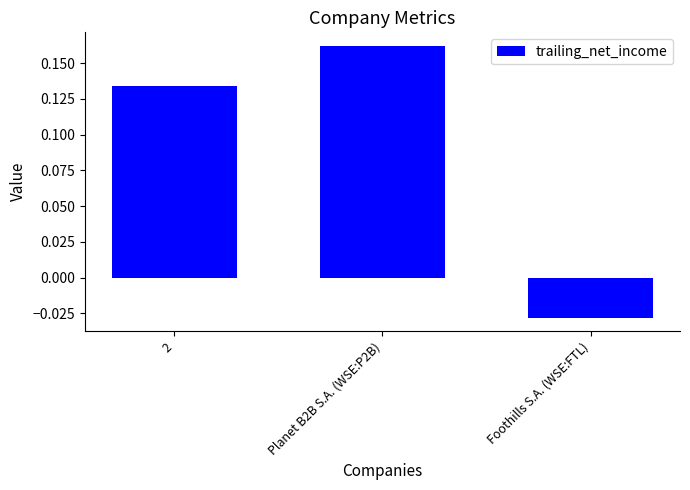

At which category does the chart reach its minimum across all series?

Foothills S.A. (WSE:FTL)